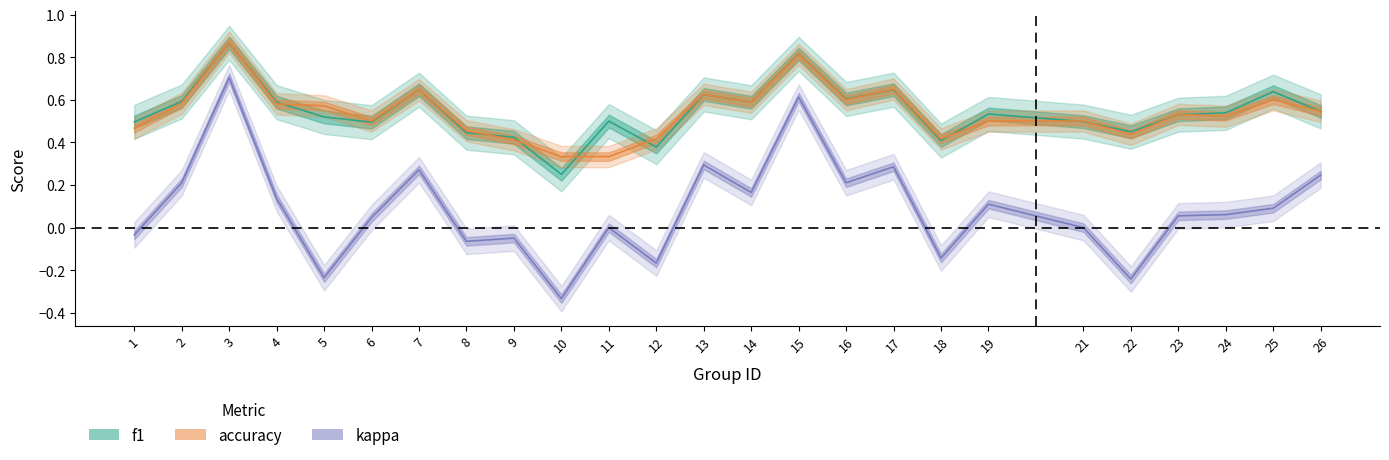

After their last crossing, which series has the higher values: accuracy or f1?

f1